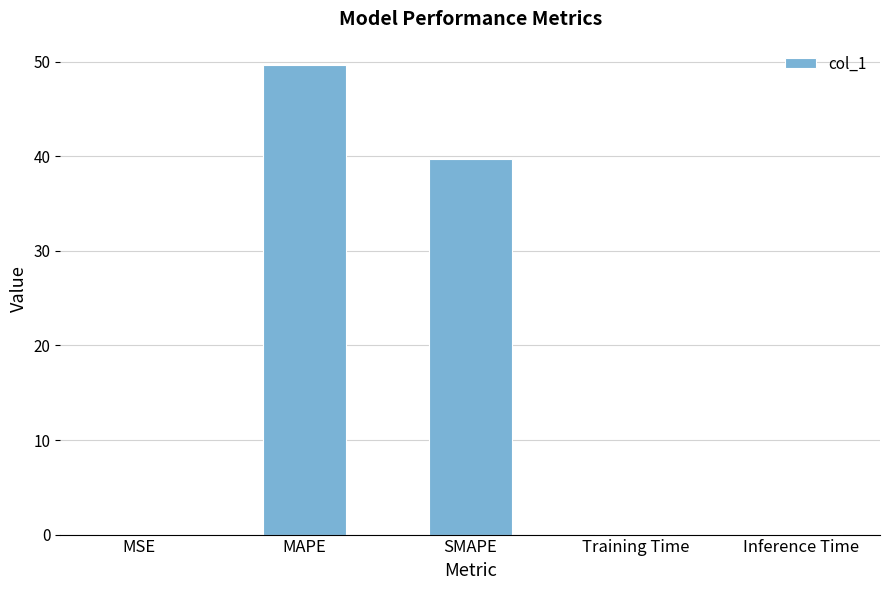

Where is the data nearest to the value 24?

SMAPE